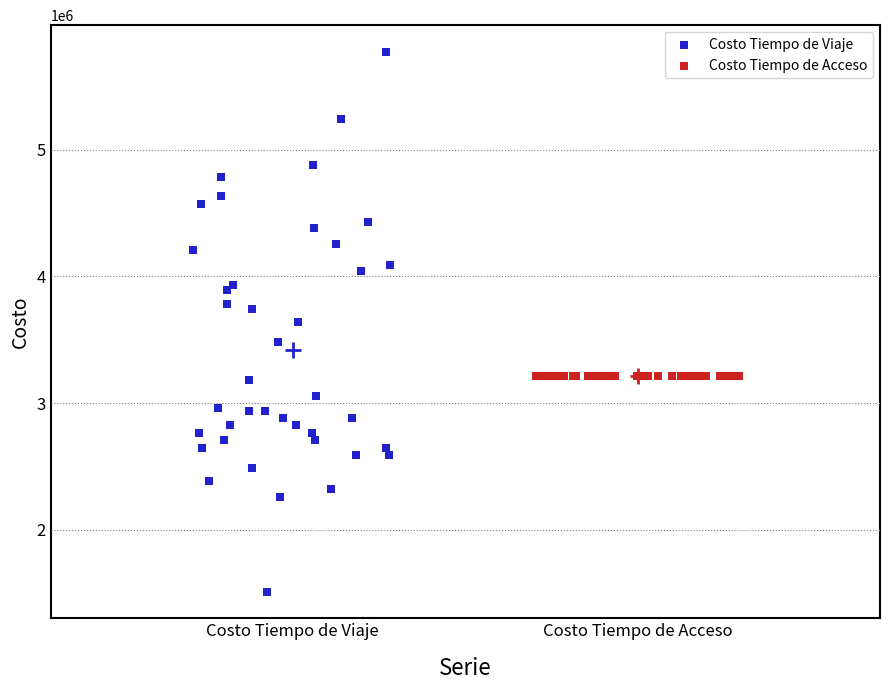

Which series contains the lowest Y value?

Costo Tiempo de Viaje